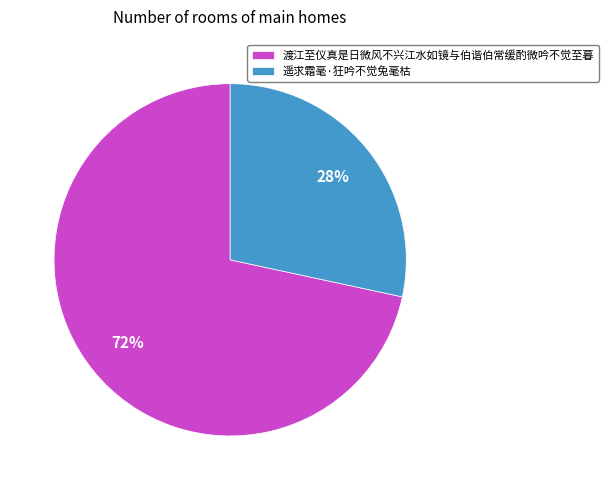

How many slices are in this pie chart?

2